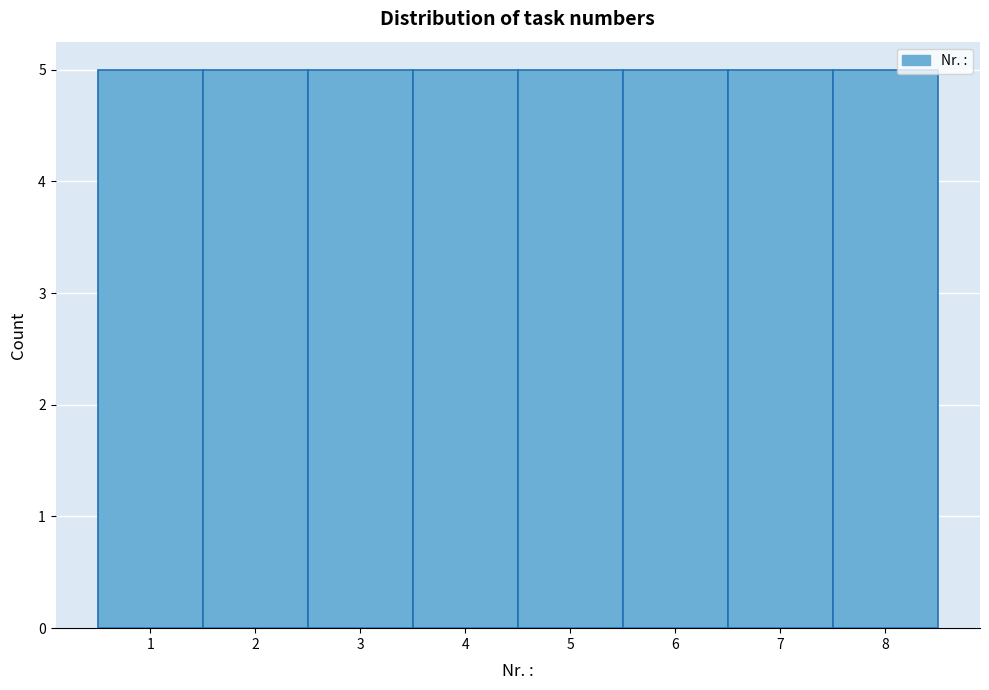

Reading left to right, list every bar in this chart as the range it spans on the x-axis followed by its height. The values are not printed on the chart, so give them approximately, as read against the axis.

0.5 to 1.5: 5
1.5 to 2.5: 5
2.5 to 3.5: 5
3.5 to 4.5: 5
4.5 to 5.5: 5
5.5 to 6.5: 5
6.5 to 7.5: 5
7.5 to 8.5: 5